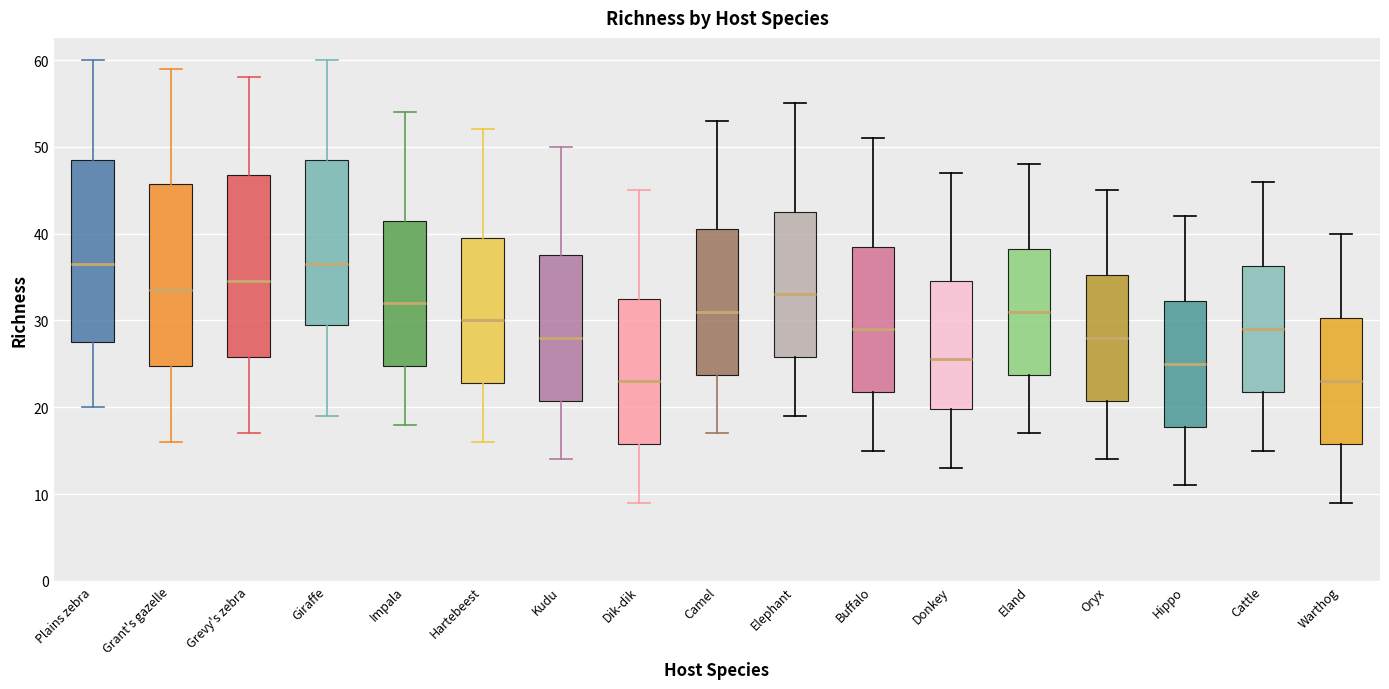

Reading left to right, transcribe this box plot: for each box, give where its median line is, the range the box spans, and where its two whiskers end, as read against the y-axis. The values are not printed on the chart, so give them approximately, as read against the axis.

Plains zebra: median 37, box 28 to 49, whiskers 20 to 60
Grant's gazelle: median 34, box 25 to 46, whiskers 16 to 59
Grevy's zebra: median 35, box 26 to 47, whiskers 17 to 58
Giraffe: median 37, box 30 to 49, whiskers 19 to 60
Impala: median 32, box 25 to 42, whiskers 18 to 54
Hartebeest: median 30, box 23 to 40, whiskers 16 to 52
Kudu: median 28, box 21 to 38, whiskers 14 to 50
Dik-dik: median 23, box 16 to 33, whiskers 9 to 45
Camel: median 31, box 24 to 41, whiskers 17 to 53
Elephant: median 33, box 26 to 43, whiskers 19 to 55
Buffalo: median 29, box 22 to 39, whiskers 15 to 51
Donkey: median 26, box 20 to 35, whiskers 13 to 47
Eland: median 31, box 24 to 38, whiskers 17 to 48
Oryx: median 28, box 21 to 35, whiskers 14 to 45
Hippo: median 25, box 18 to 32, whiskers 11 to 42
Cattle: median 29, box 22 to 36, whiskers 15 to 46
Warthog: median 23, box 16 to 30, whiskers 9 to 40